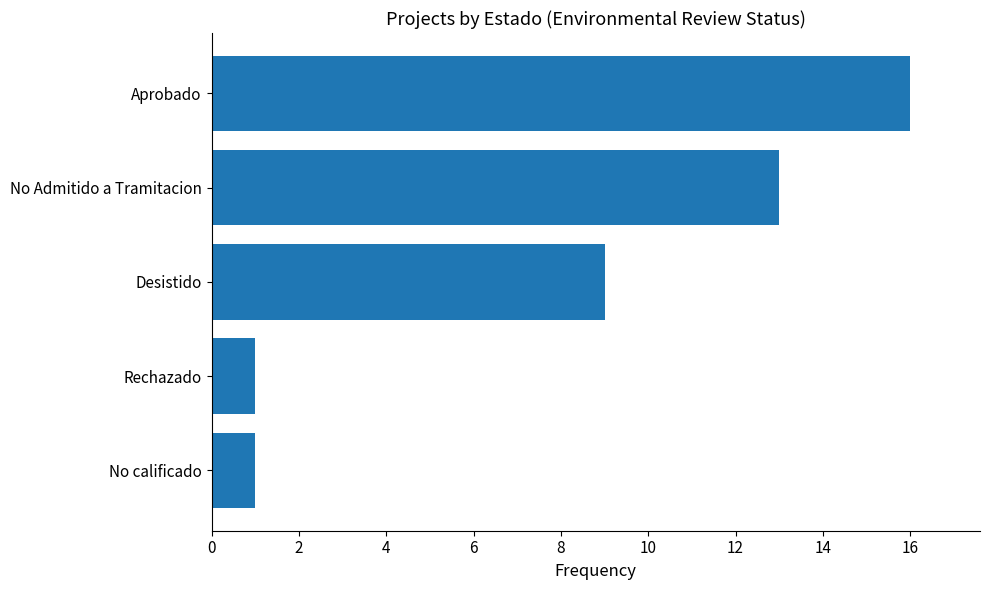

True or false: the data shows 9 at Desistido.

True